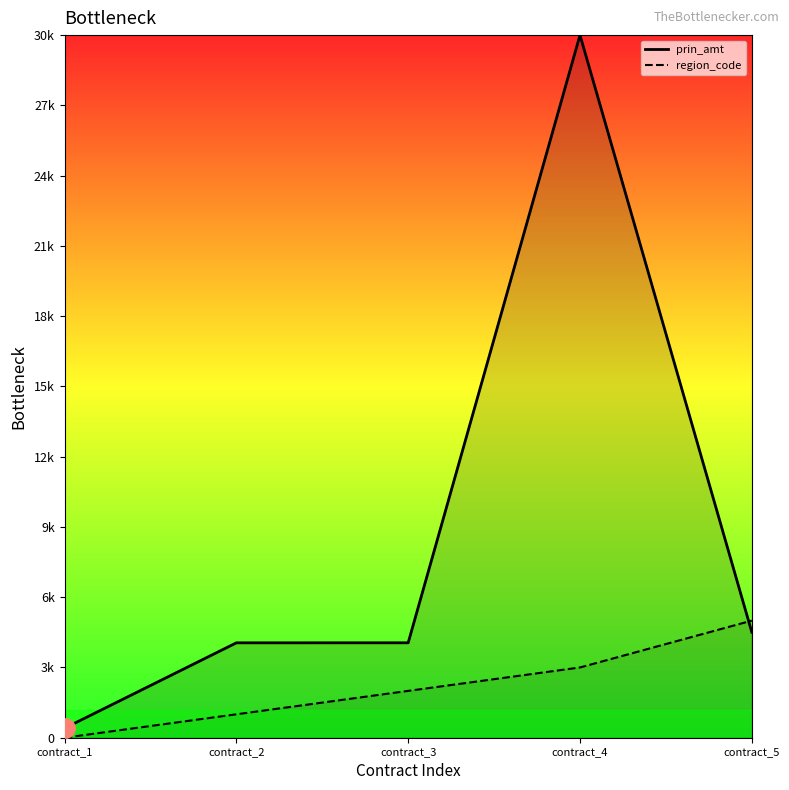

Reading left to right, extract all data points from this chart.

prin_amt: 405.0	4051.5	4052.6	30000.0	4505.5
region_code: 0.0	1000.0	2000.0	3000.0	5000.0